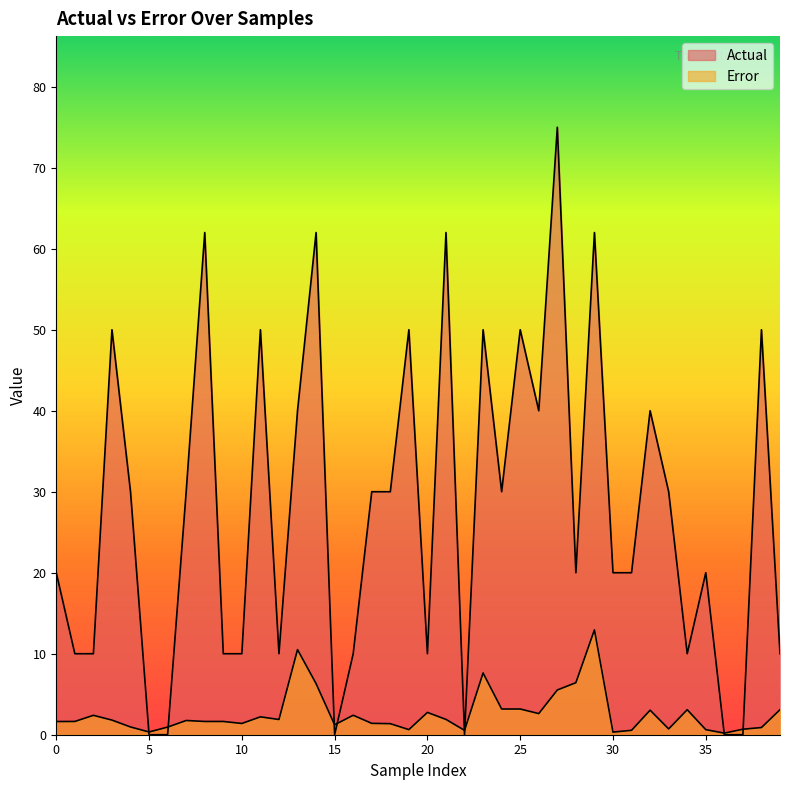

Reading right to left, transcribe all the data shown in this chart.

Actual: 10.0	50.0	0.0	0.0	20.0	10.0	30.0	40.0	20.0	20.0	62.0	20.0	75.0	40.0	50.0	30.0	50.0	0.0	62.0	10.0	50.0	30.0	30.0	10.0	0.0	62.0	40.0	10.0	50.0	10.0	10.0	62.0	30.0	0.0	0.0	30.0	50.0	10.0	10.0	20.0
Error: 3.1	0.9	0.7	0.2	0.6	3.1	0.7	3.0	0.5	0.3	12.9	6.4	5.5	2.6	3.2	3.2	7.6	0.5	1.9	2.8	0.6	1.4	1.4	2.4	1.2	6.3	10.5	1.9	2.2	1.4	1.6	1.6	1.8	0.9	0.3	1.0	1.8	2.4	1.6	1.6